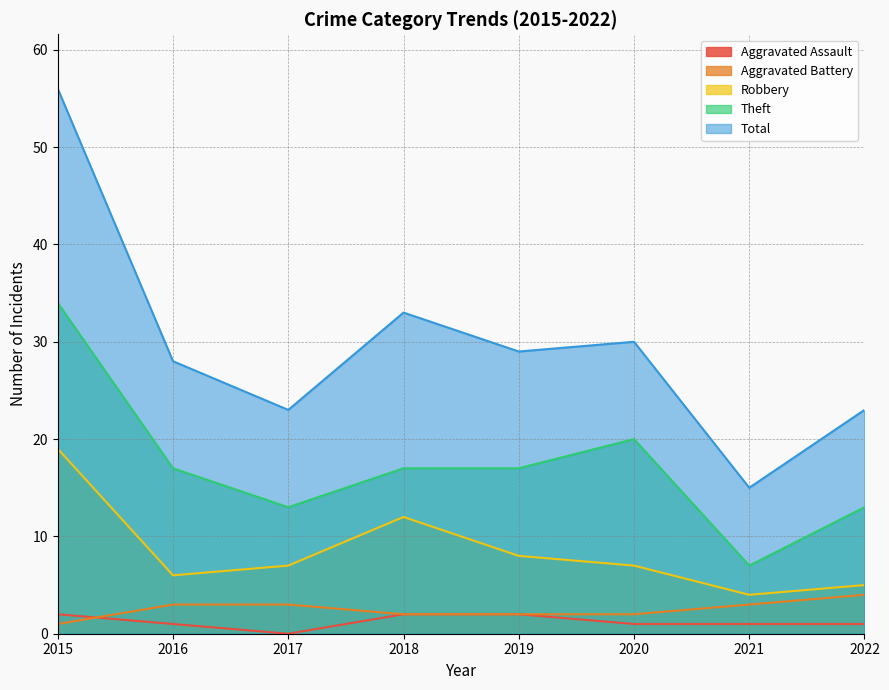

What is the highest value of the Aggravated Assault series?

2